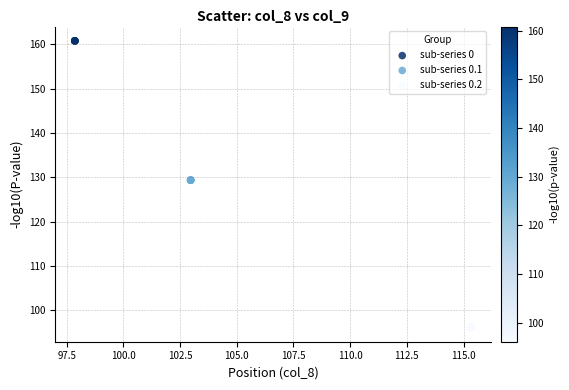

What are all the series names shown in the legend?

sub-series 0, sub-series 0.1, sub-series 0.2